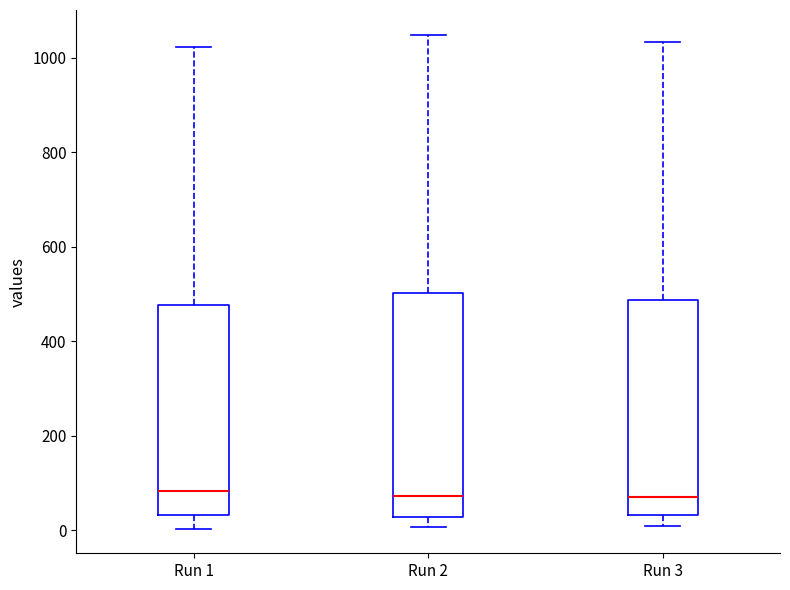

Reading left to right, transcribe this box plot: for each box, give where its median line is, the range the box spans, and where its two whiskers end, as read against the y-axis. The values are not printed on the chart, so give them approximately, as read against the axis.

Run 1: median 80, box 40 to 480, whiskers 0 to 1020
Run 2: median 80, box 20 to 500, whiskers 0 to 1040
Run 3: median 80, box 40 to 480, whiskers 0 to 1040